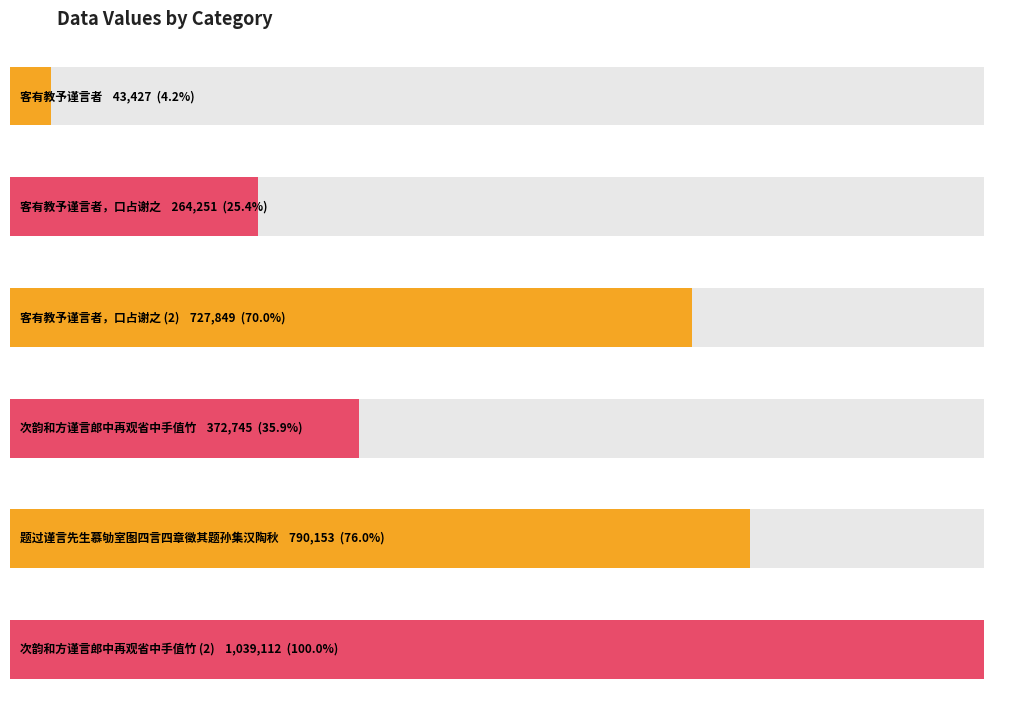

Reading left to right, what are all the values shown in this chart?

43427	264251	727849	372745	790153	1039112